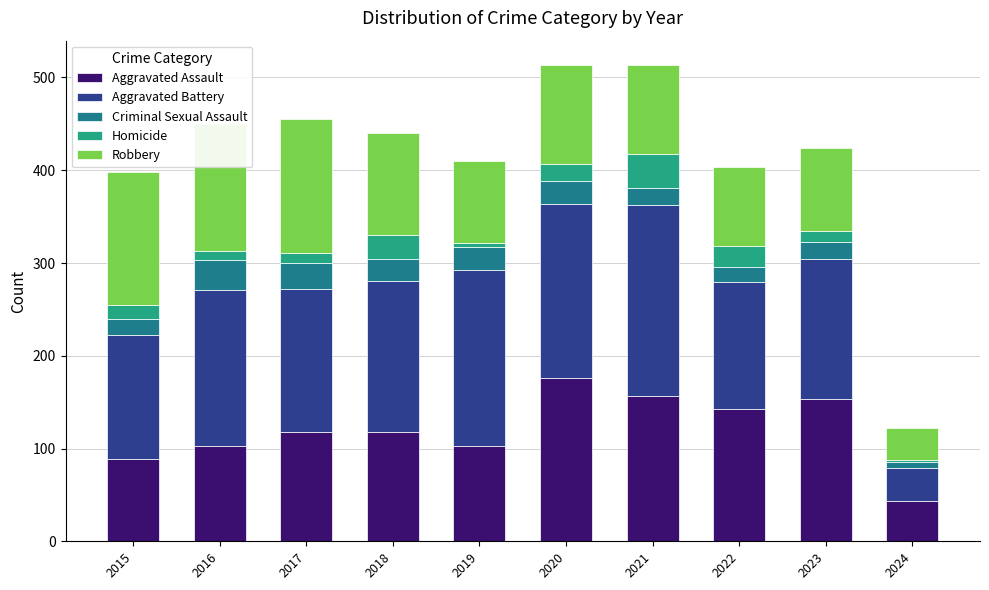

What is the total value across all series at 2017?

455